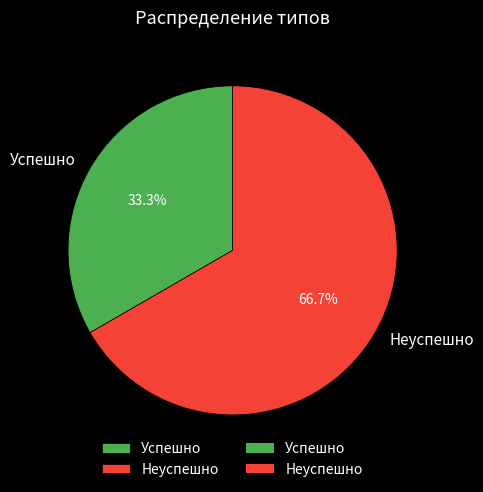

How many segments does this pie chart have?

2